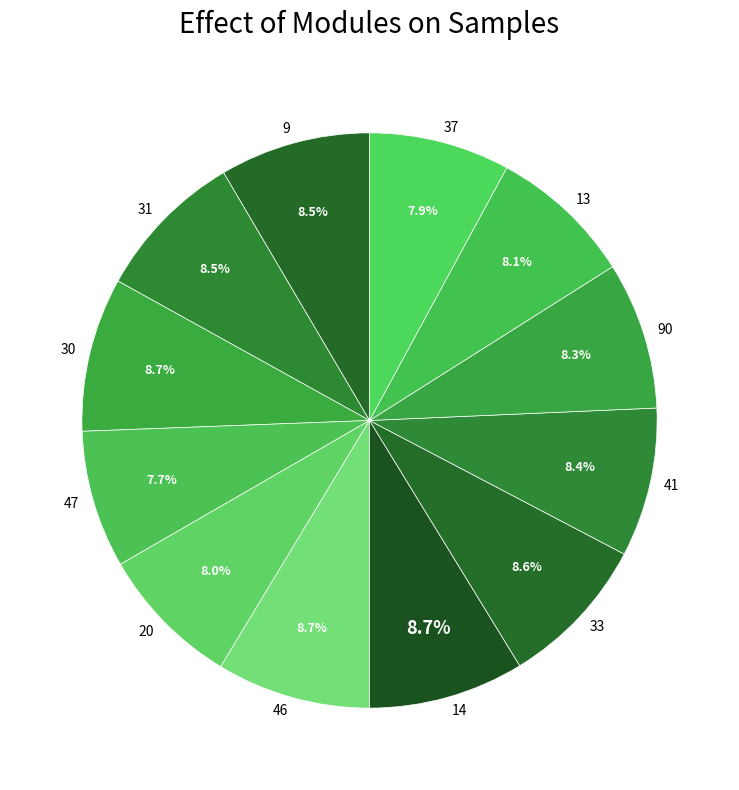

What is the total percentage of 13 and 9?

16.6%